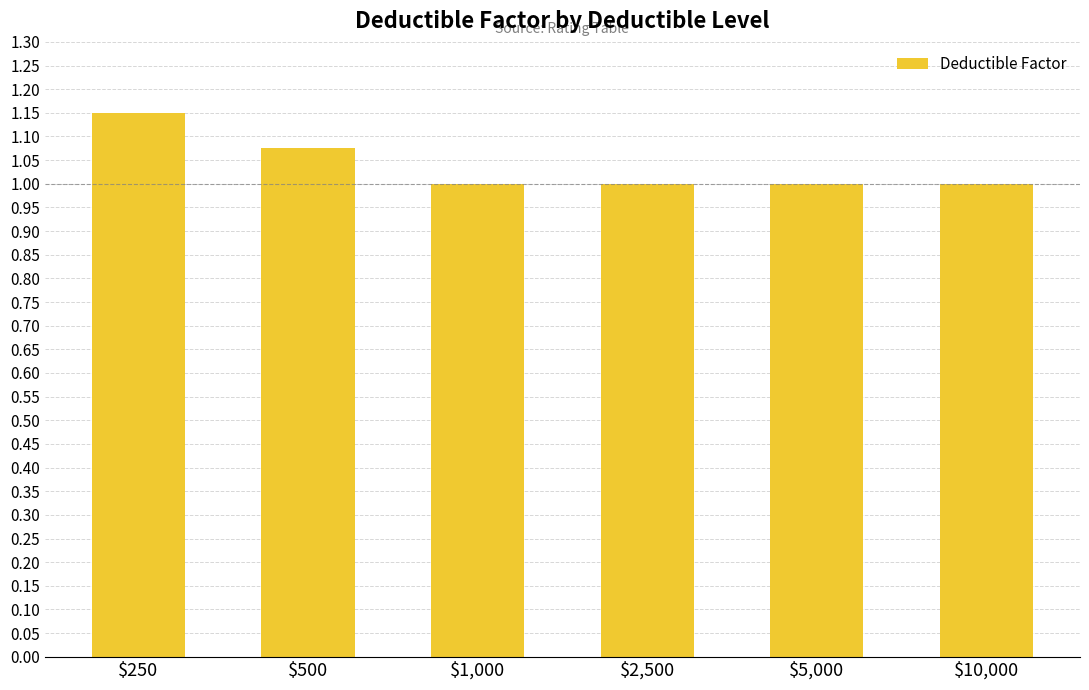

What is the label of the 6th bar from the left?

$10,000